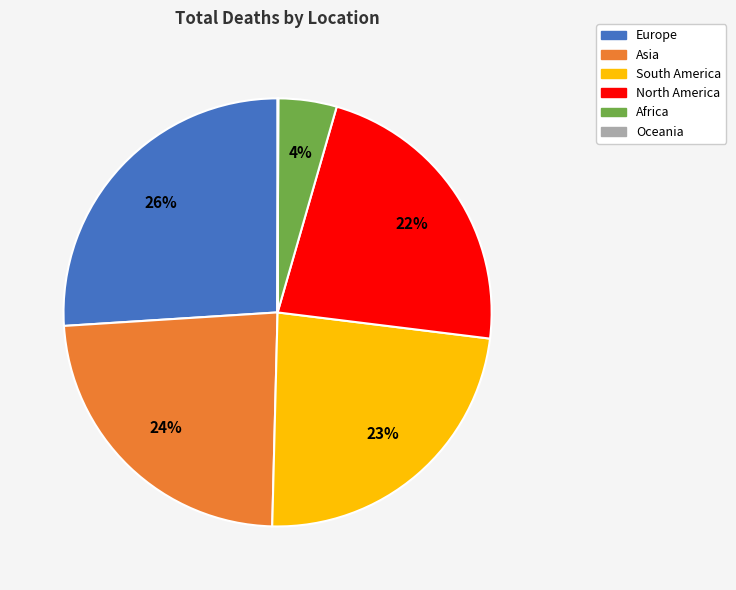

Combined, do South America and Africa account for over 50%?

No